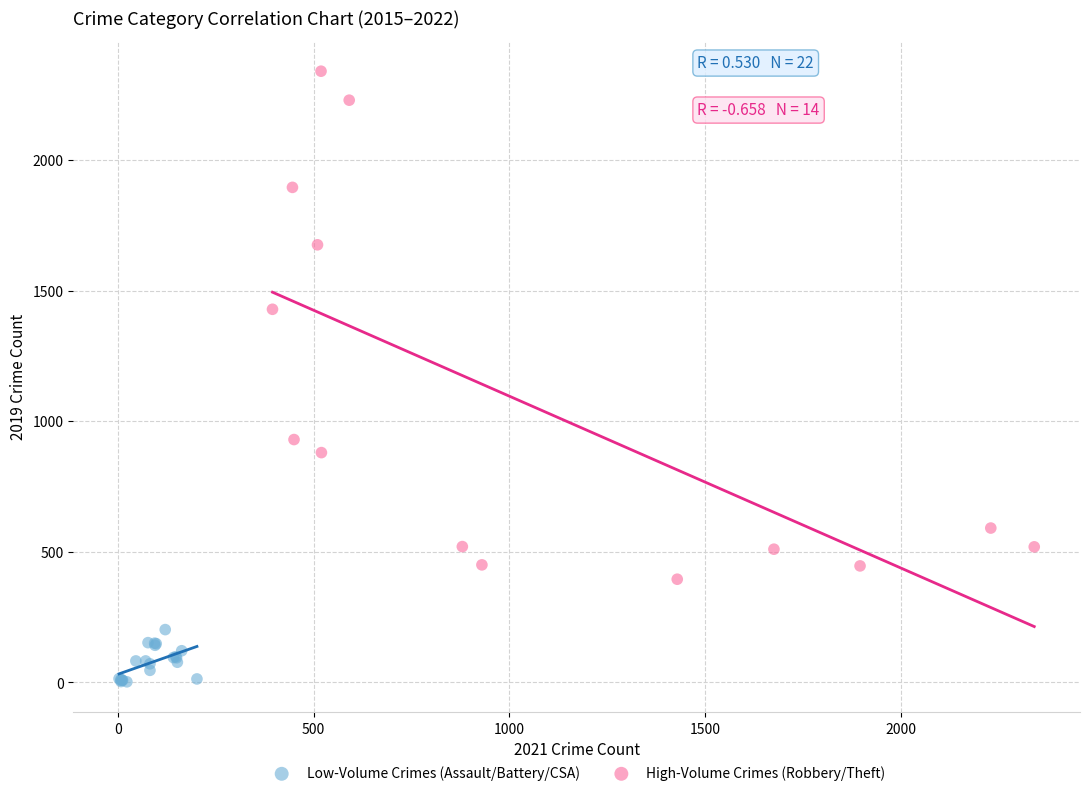

Which series contains the lowest Y value?

Low-Volume Crimes (Assault/Battery/CSA)